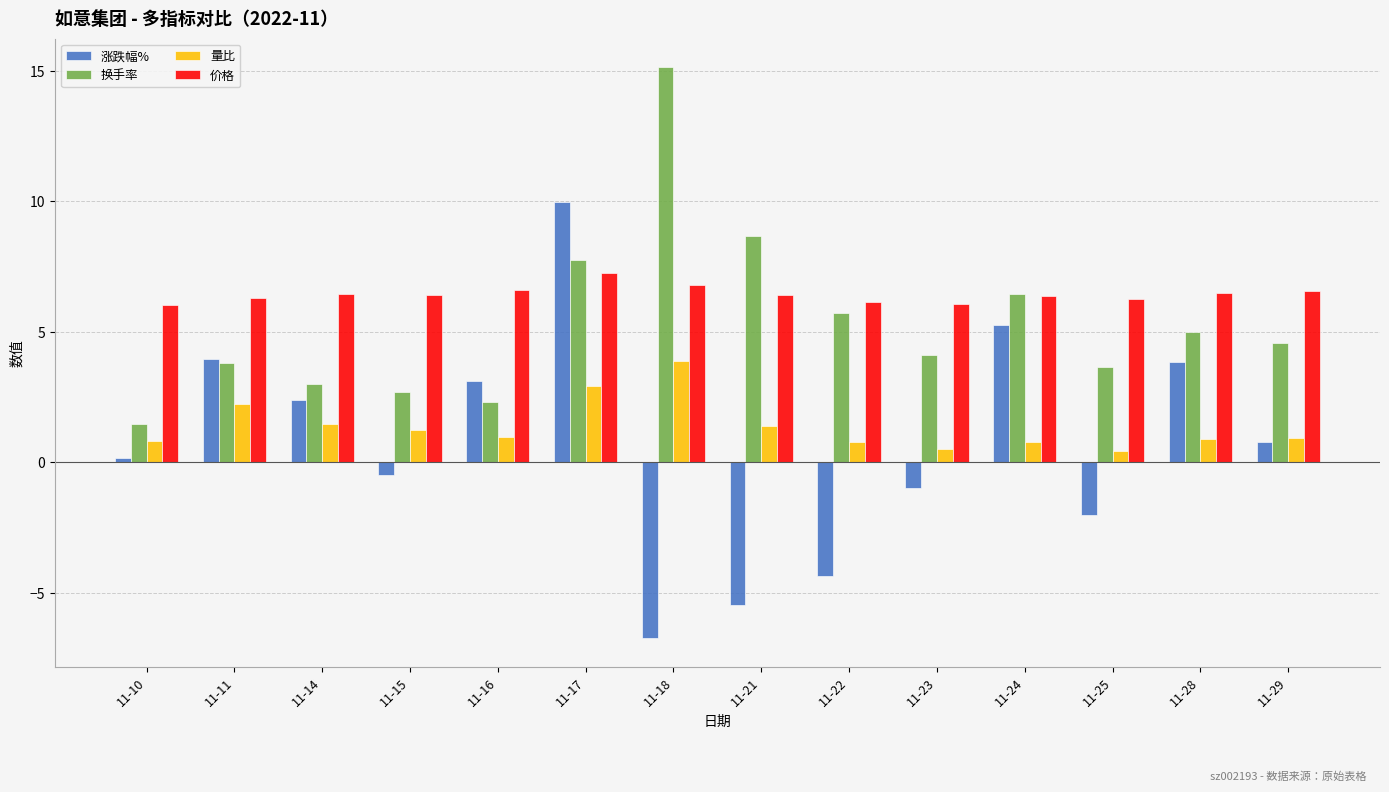

Which label corresponds to the largest value in the chart?

11-18